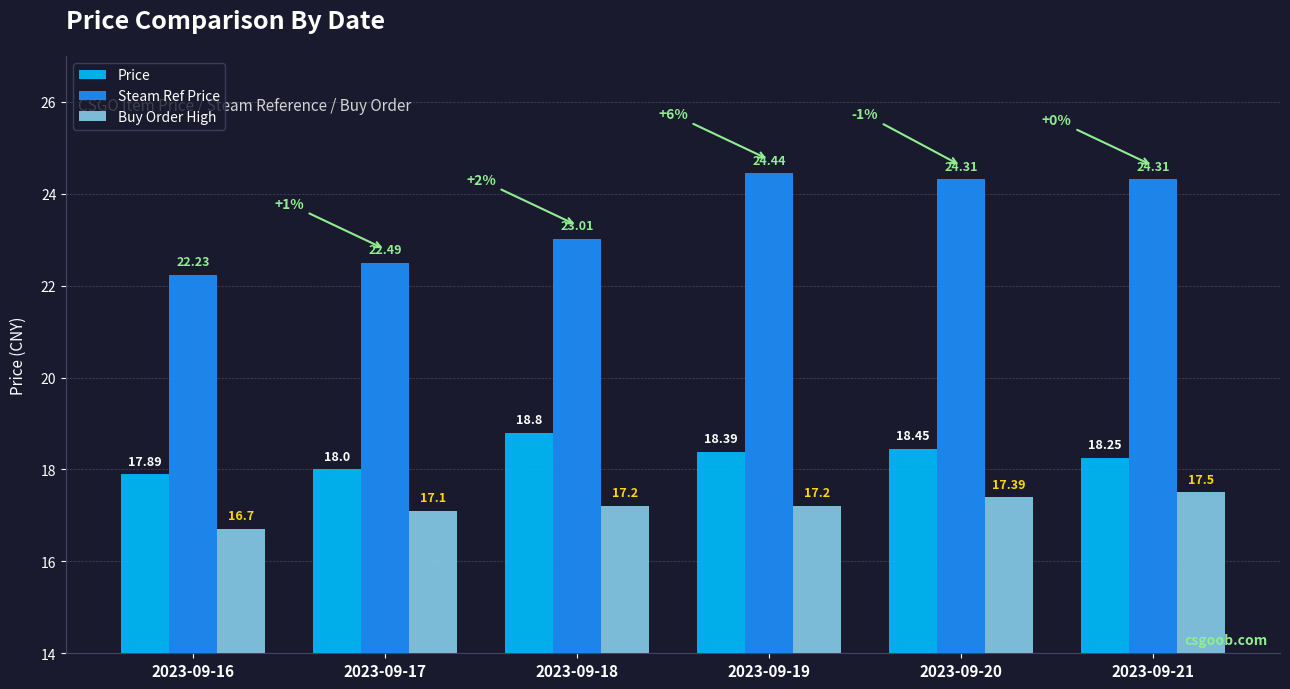

At 2023-09-16, list the series in order from largest to smallest.

Steam Ref Price, Price, Buy Order High